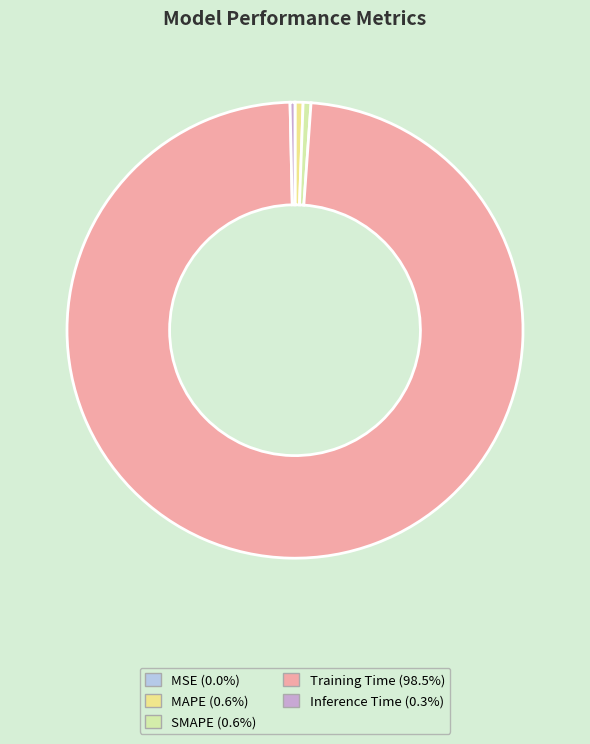

Is there a majority slice in this chart?

Yes